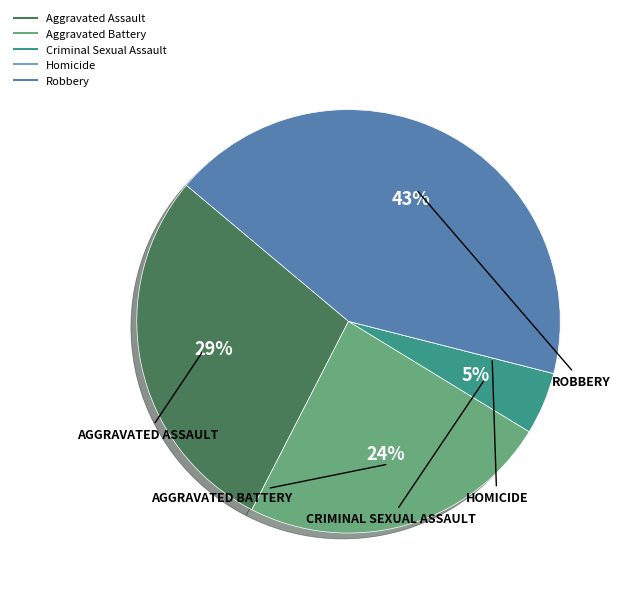

Is Criminal Sexual Assault the majority of the pie?

No